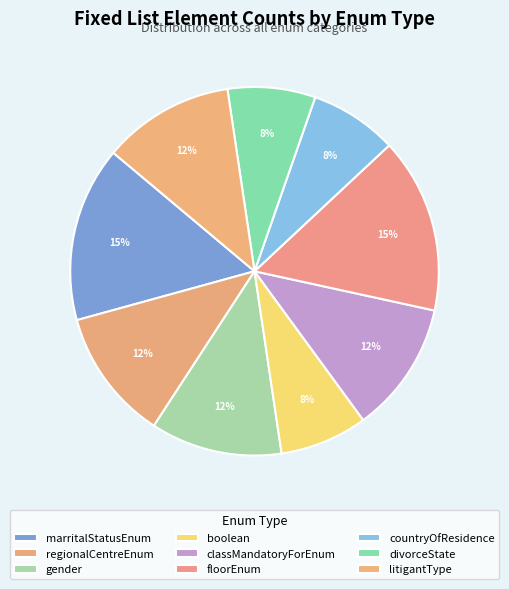

Count the number of slices in the pie.

9